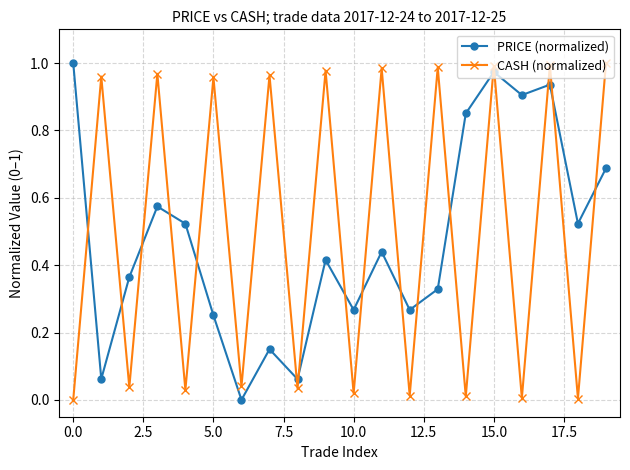

Which series ends up on top after the final intersection of CASH (normalized) and PRICE (normalized)?

CASH (normalized)